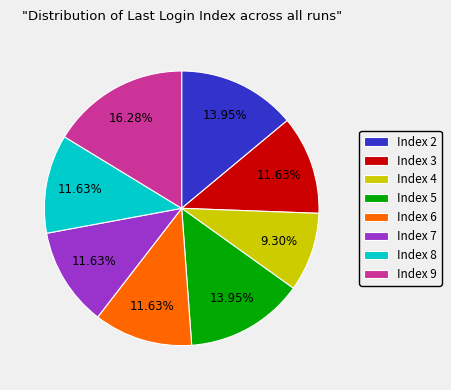

How many slices are in this pie chart?

8